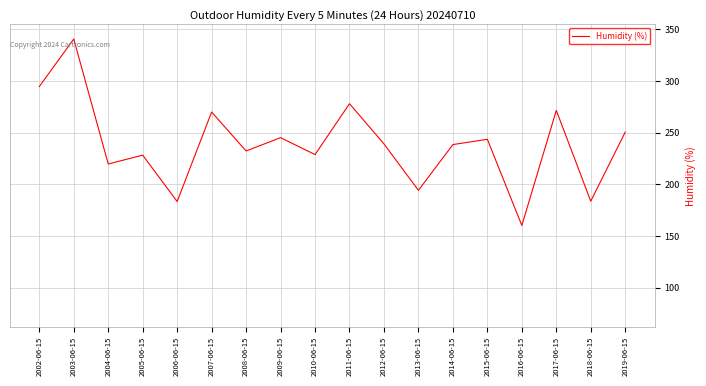

What is the greatest value displayed?

340.7